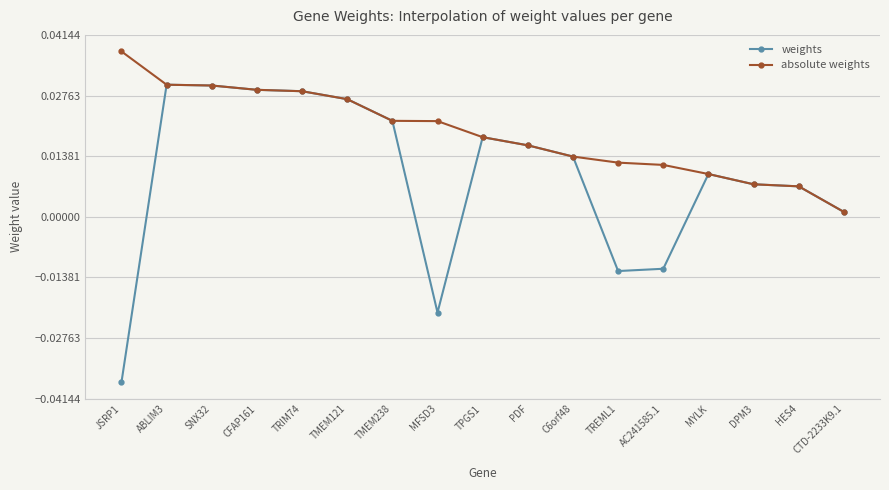

Between PDF and AC241585.1, which series saw the biggest shift?

weights